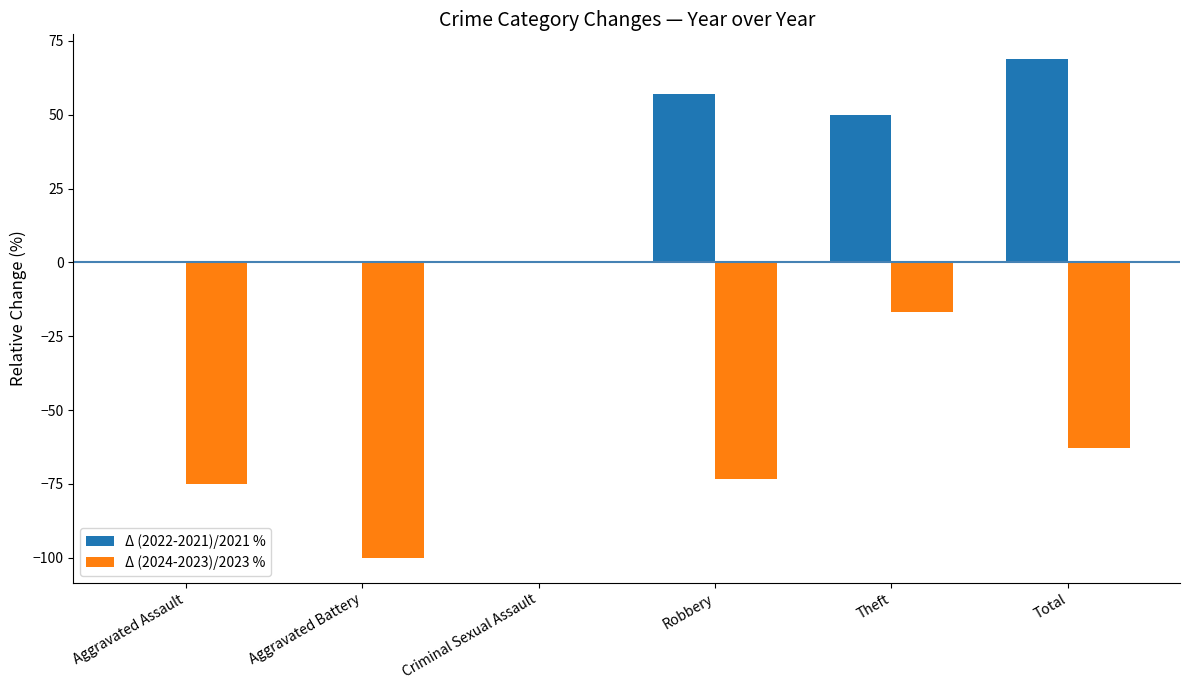

Reading left to right, list all the values displayed in this chart.

Δ (2022-2021)/2021 %: Aggravated Assault=0.0	Aggravated Battery=0.0	Criminal Sexual Assault=0.0	Robbery=57.1	Theft=50.0	Total=68.8
Δ (2024-2023)/2023 %: Aggravated Assault=-75.0	Aggravated Battery=-100.0	Criminal Sexual Assault=0.0	Robbery=-73.3	Theft=-16.7	Total=-63.0